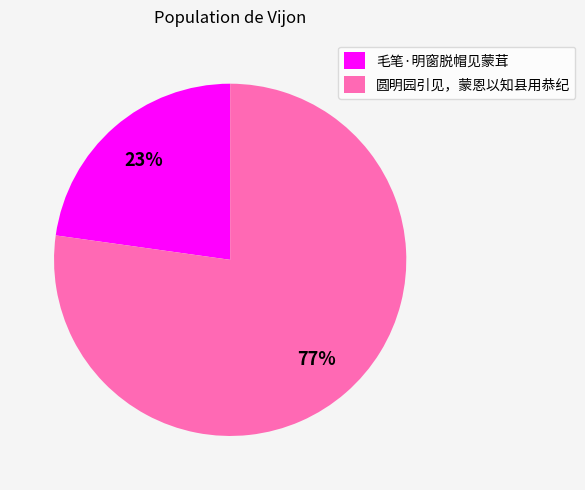

What percentage is the 圆明园引见，蒙恩以知县用恭纪 slice, to the nearest percent?

77%